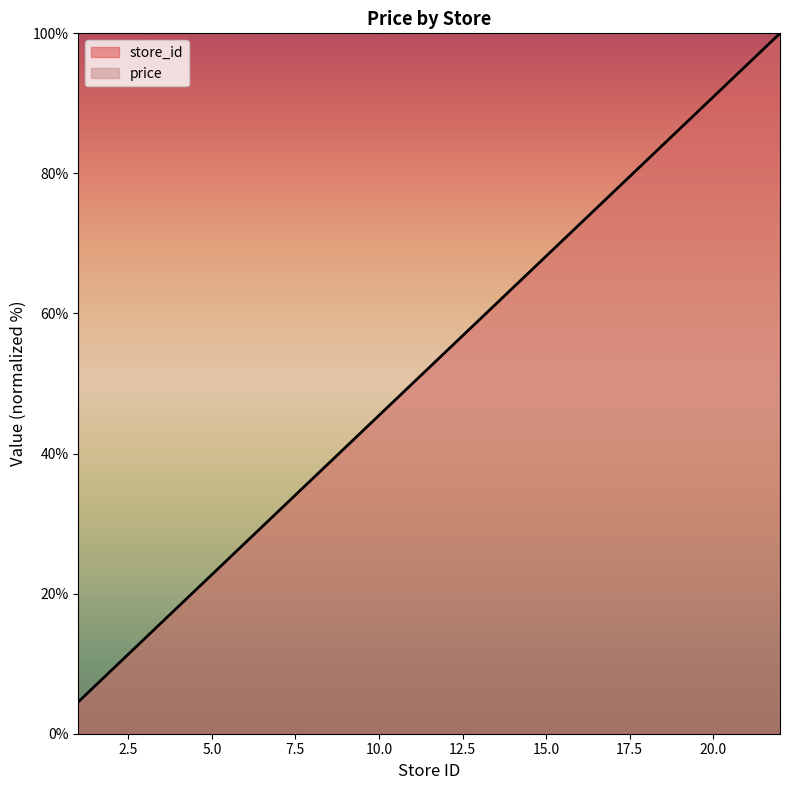

What is the approximate value at 10?

45.5